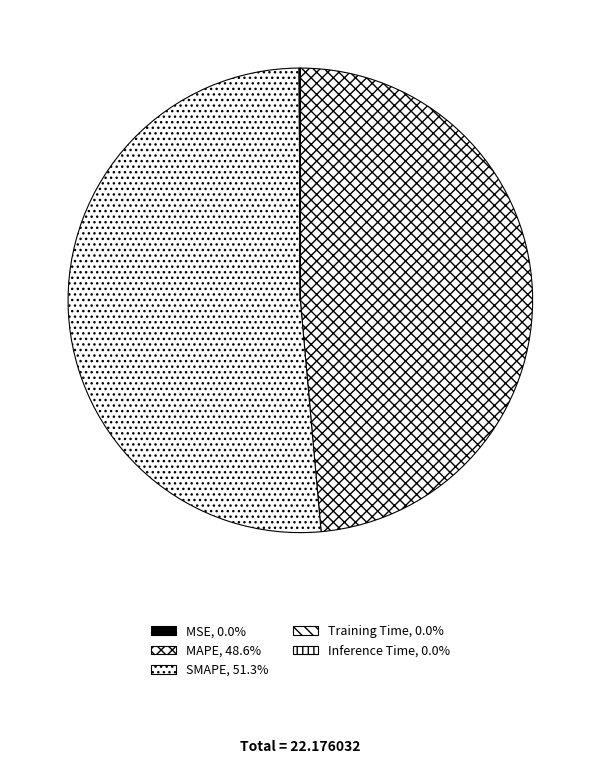

Is SMAPE the majority of the pie?

Yes